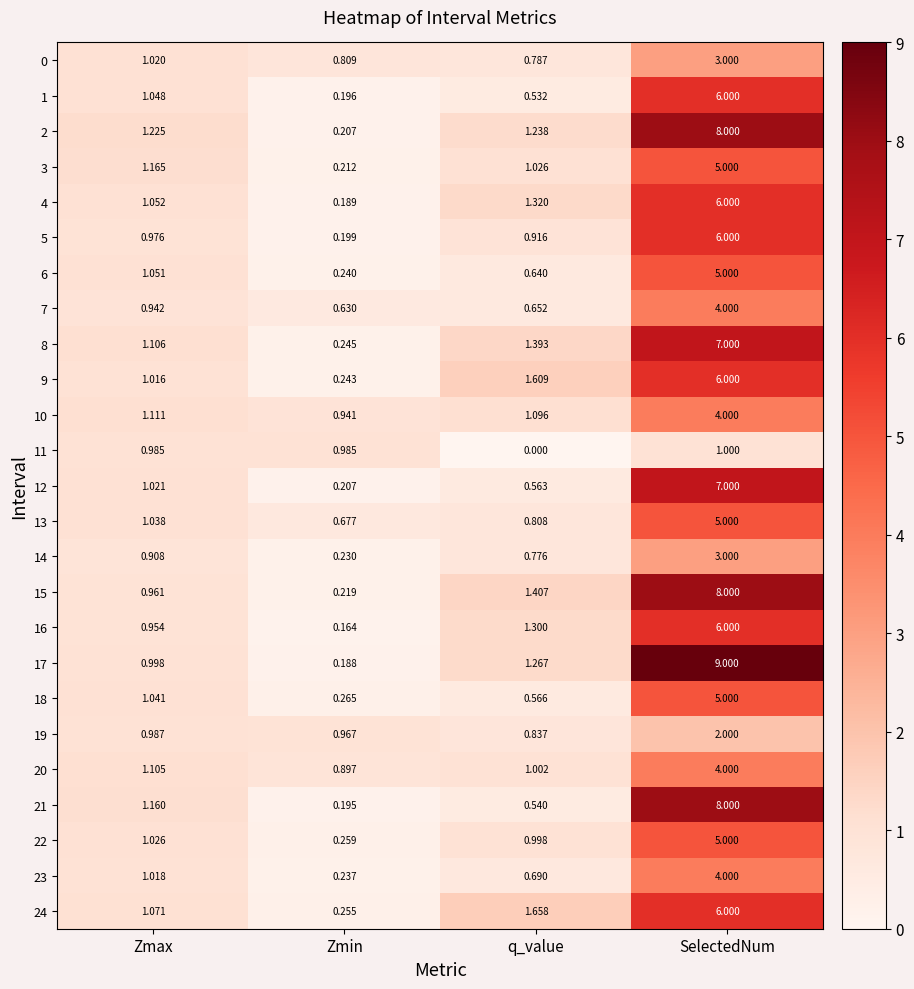

How many series are shown in this chart?

25